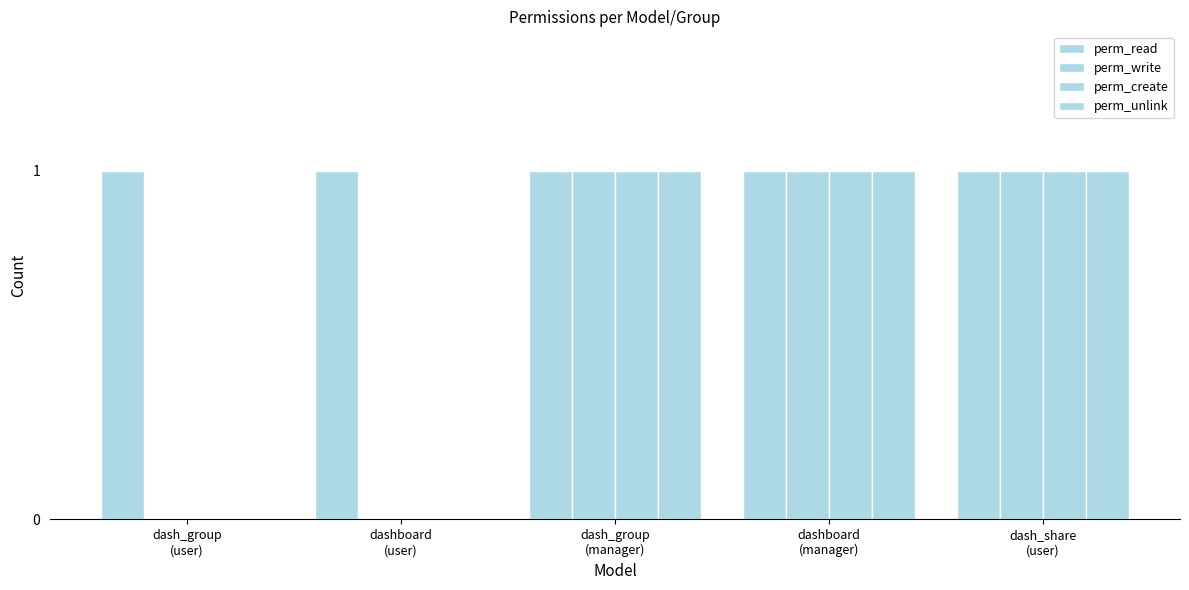

Is the value of perm_unlink at dashboard
(user) greater than the value of perm_read at dashboard
(manager)?

No